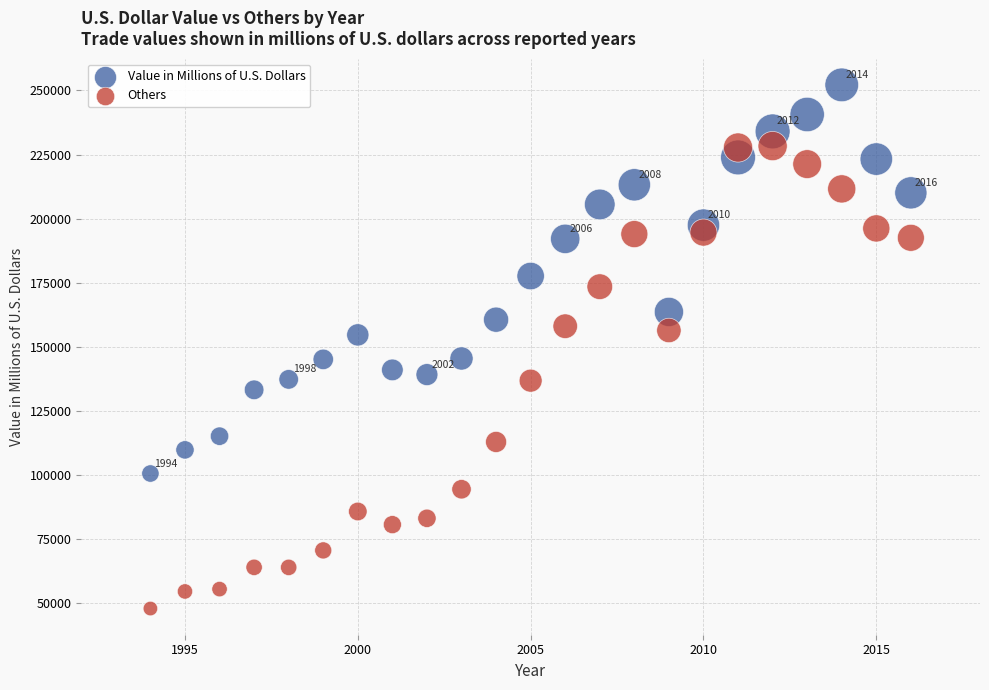

What are all the series names shown in the legend?

Value in Millions of U.S. Dollars, Others